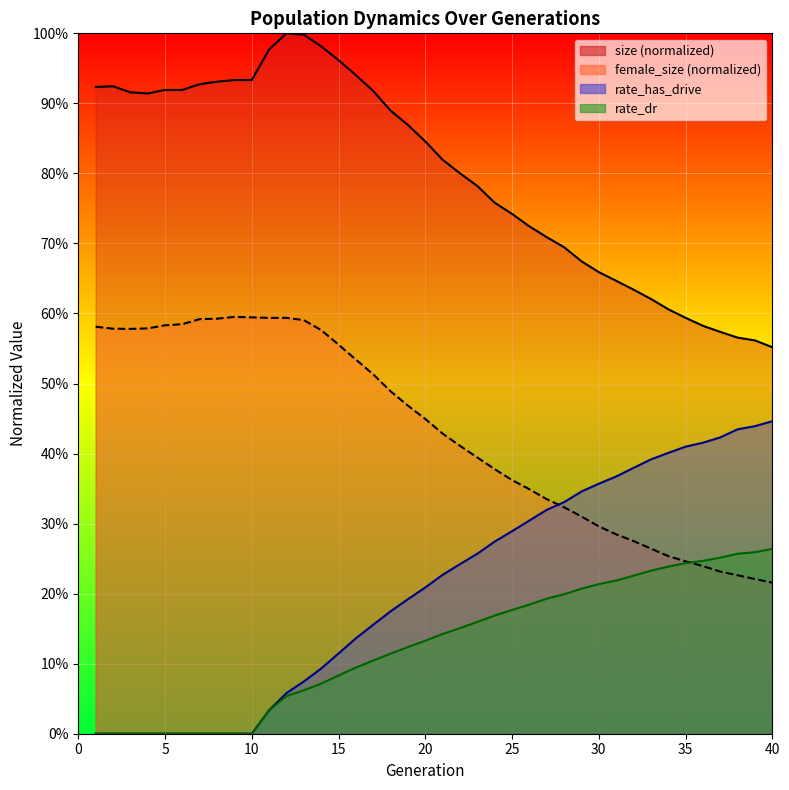

At which category does female_size reach its first local peak?

9